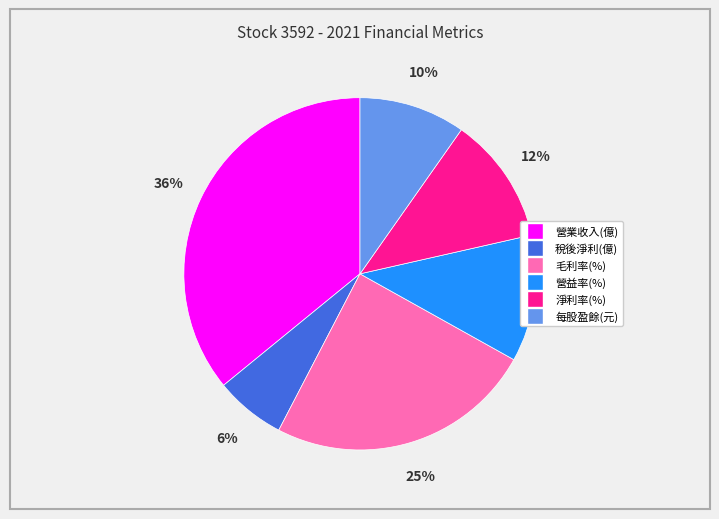

Count the number of slices in the pie.

6